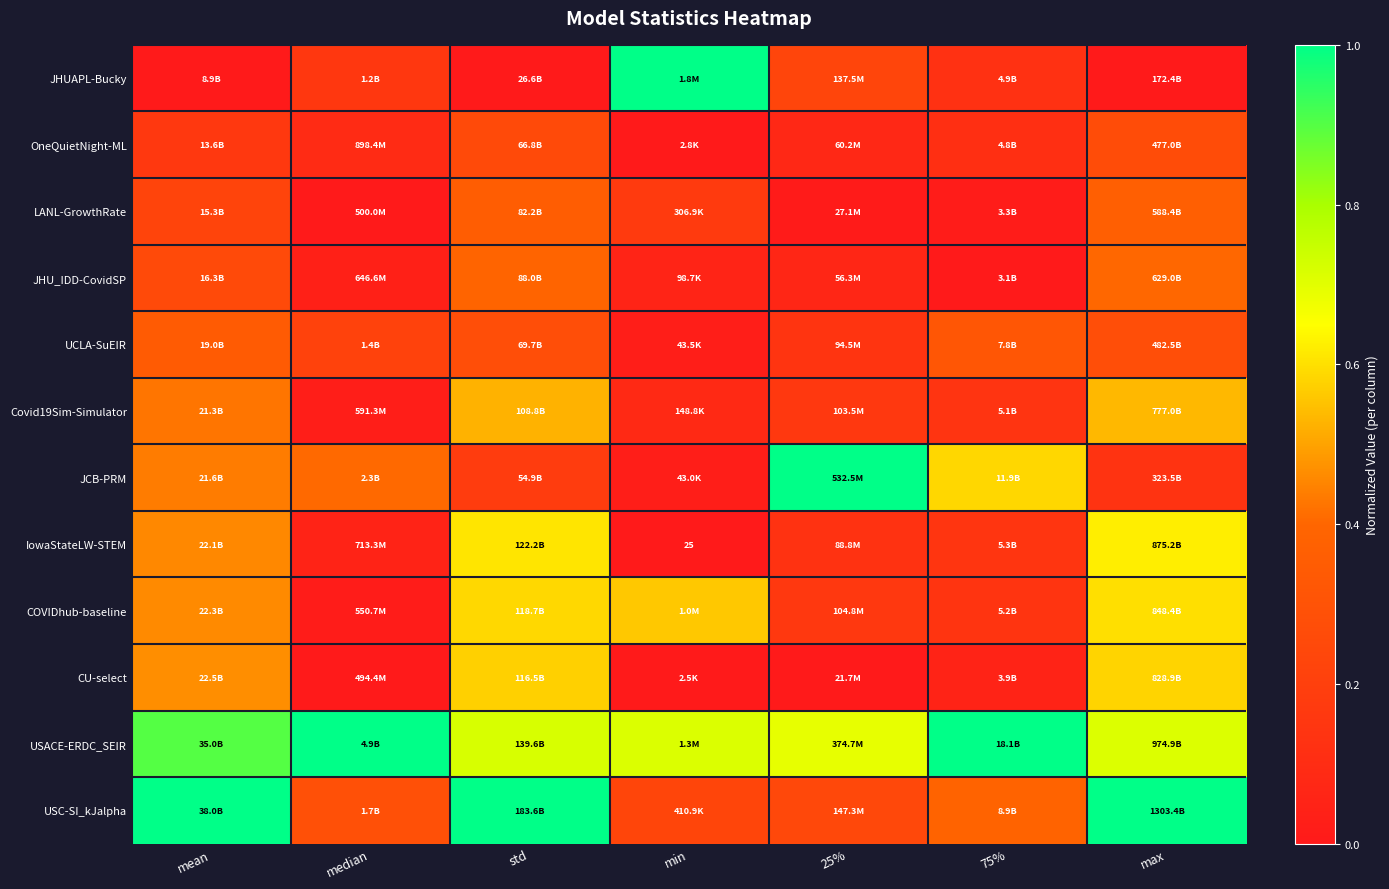

At which category is the sum across all series the highest?

max